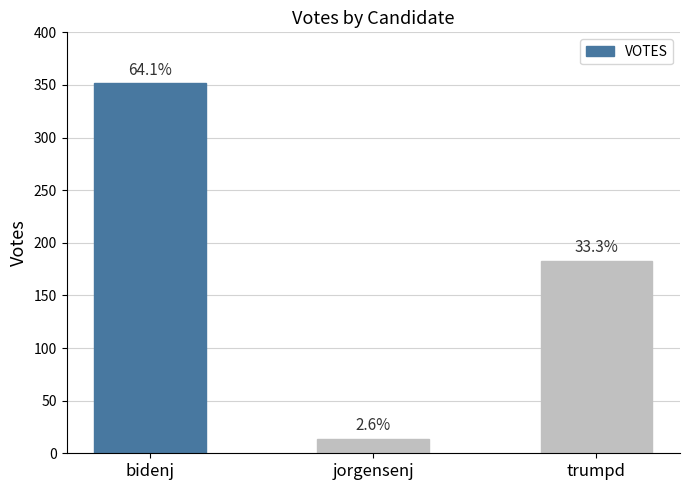

Which has a higher value, jorgensenj or trumpd?

trumpd